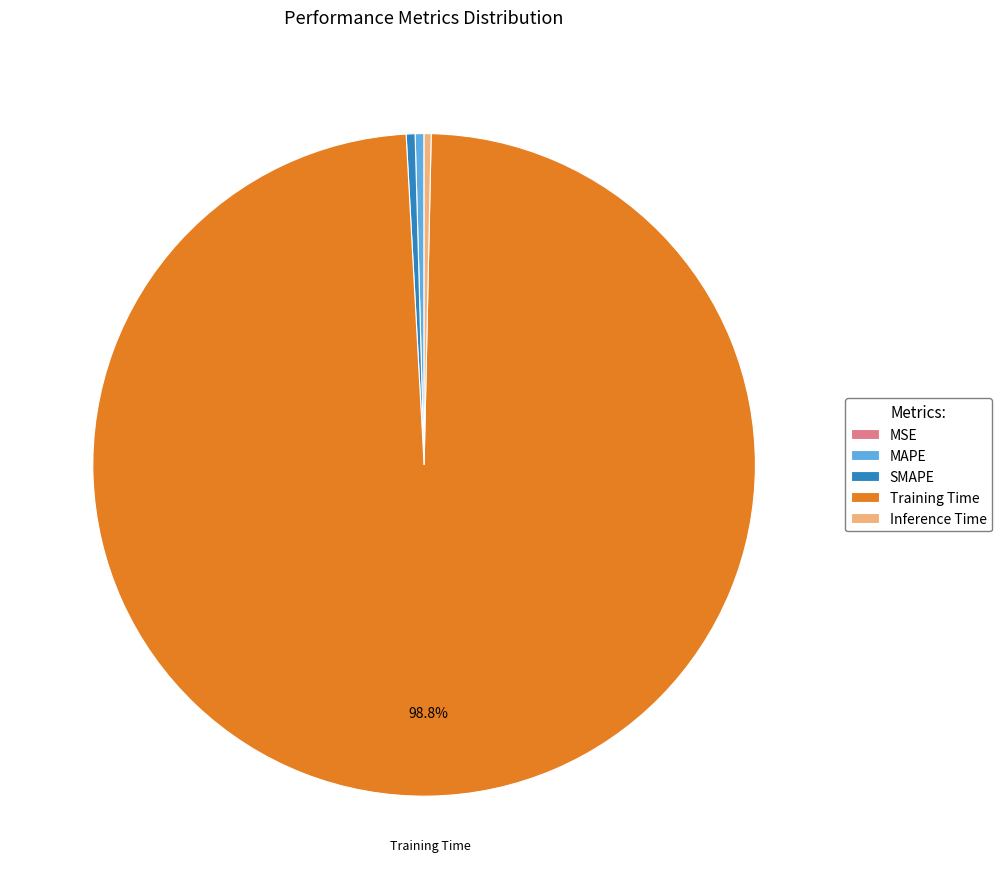

Combined, do MAPE and Training Time account for over 50%?

Yes